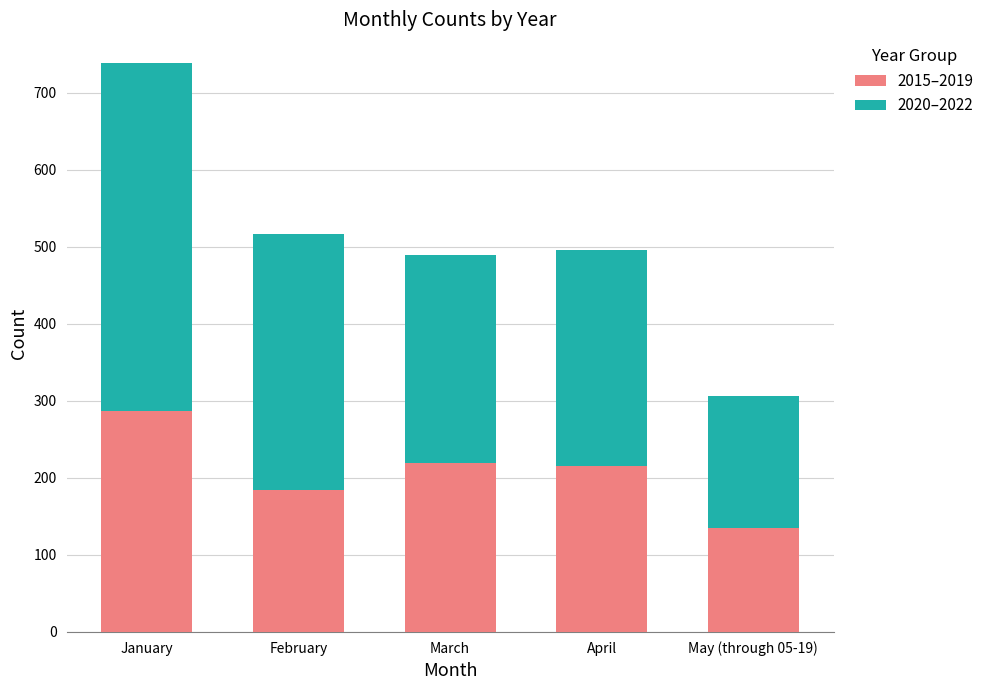

At which category is the sum across all series the highest?

January